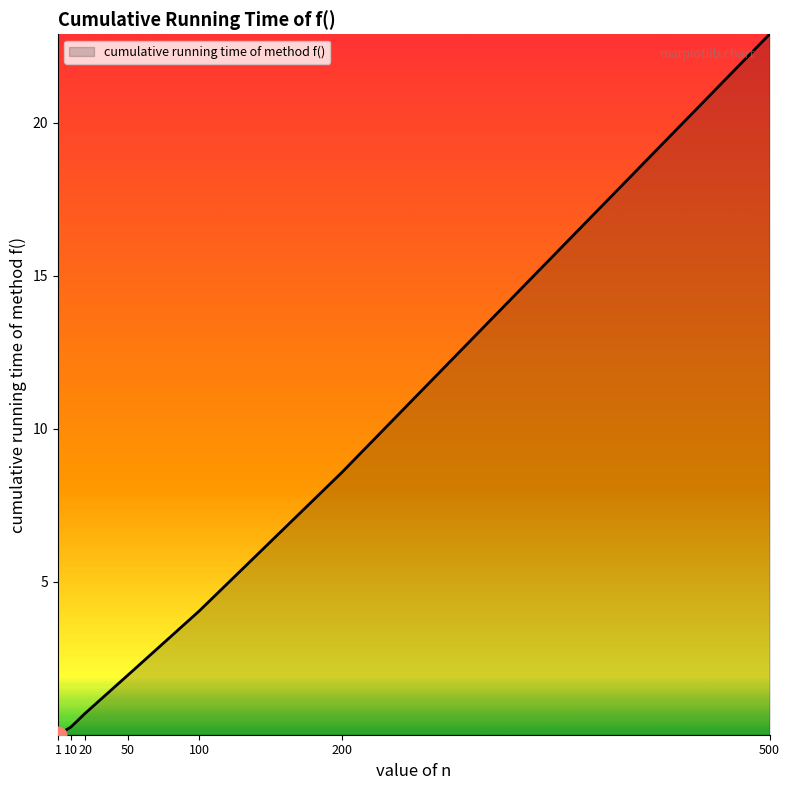

How many values exceed 1?

4